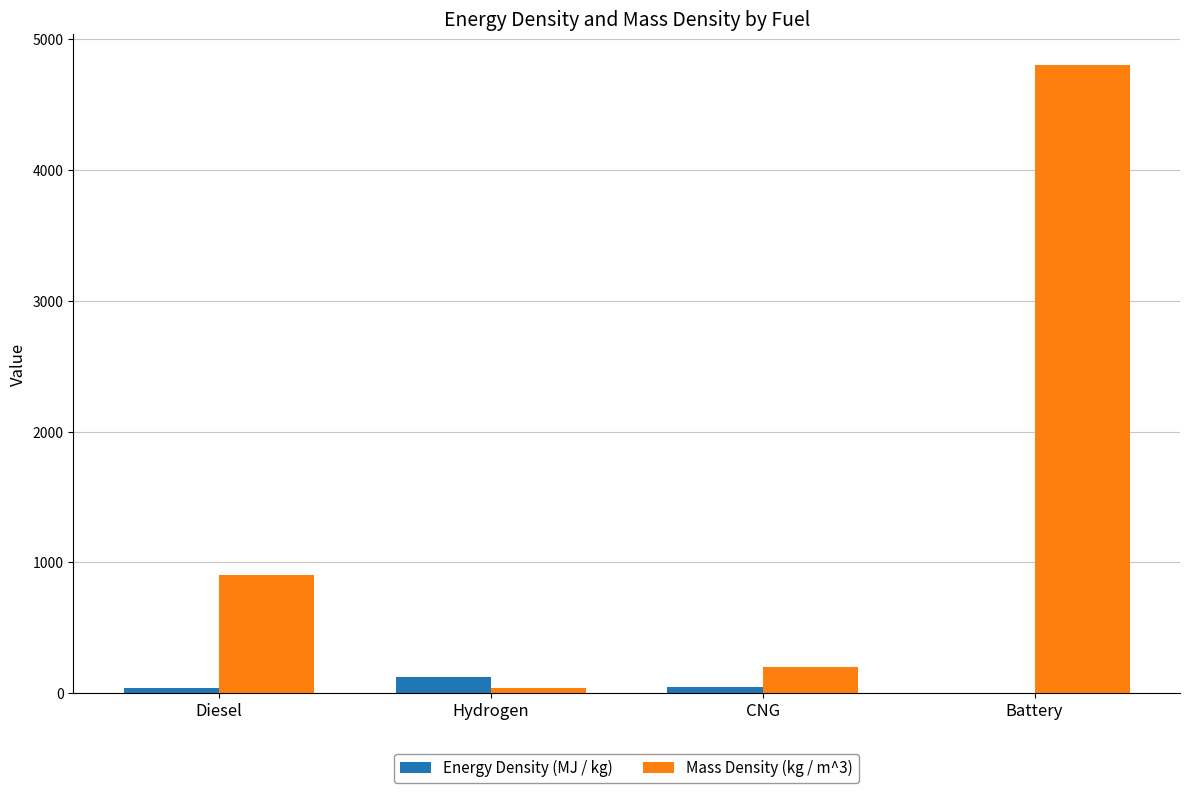

At which category does the chart reach its peak across all series?

Battery